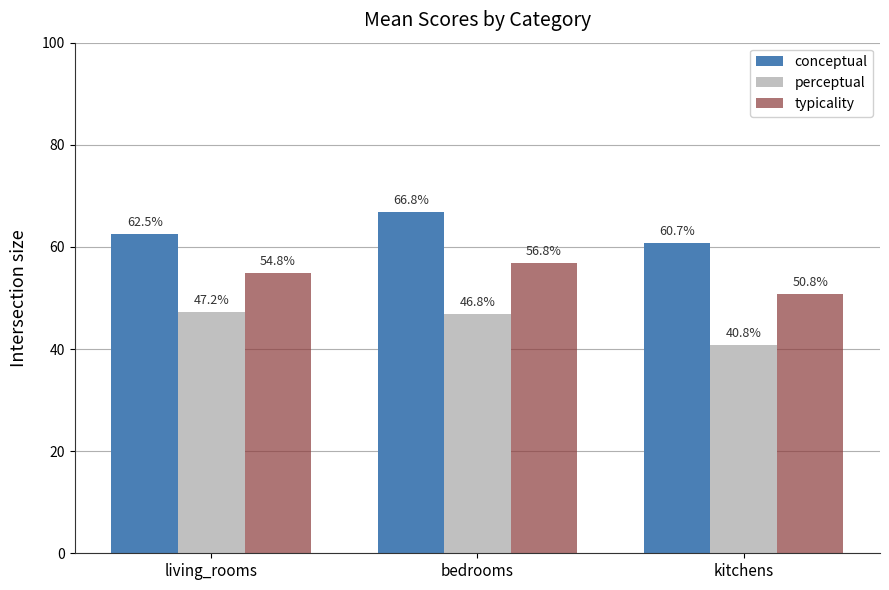

What is the label of the 3rd bar from the left?

kitchens